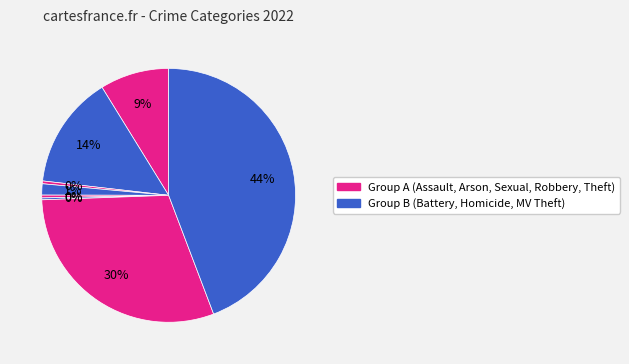

Which category has the smallest portion of the pie?

Motor Vehicle Theft